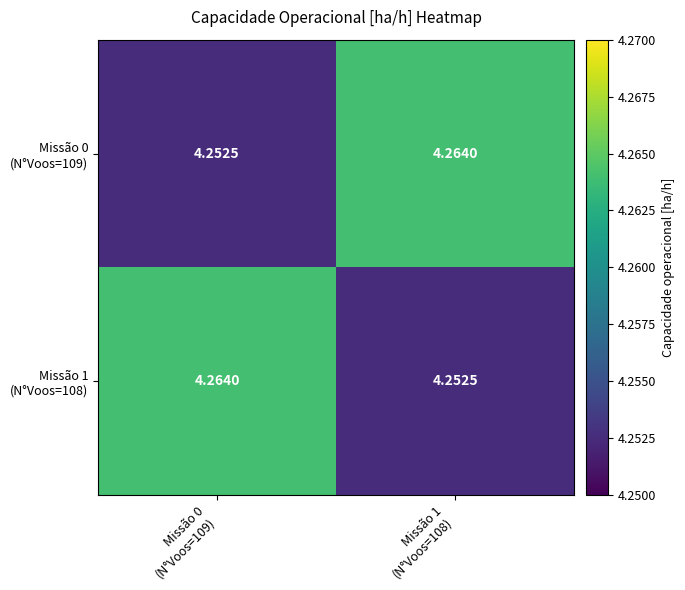

Which series has the largest range (max minus min)?

Missão 0 (N°Voos=109)